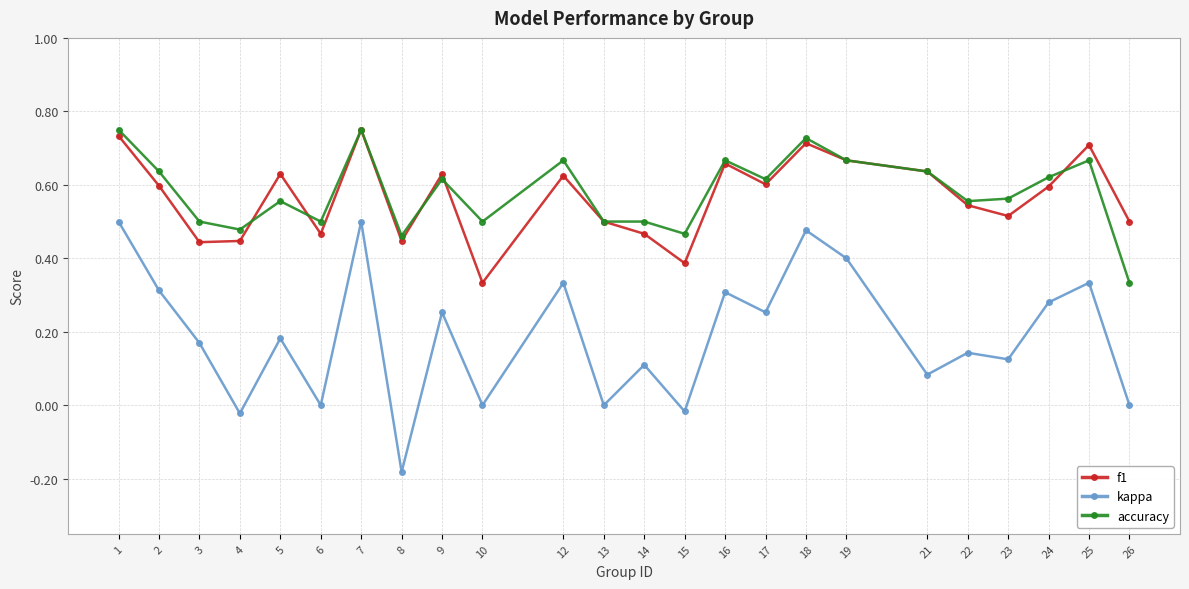

How many interior local peaks does the f1 series have?

7